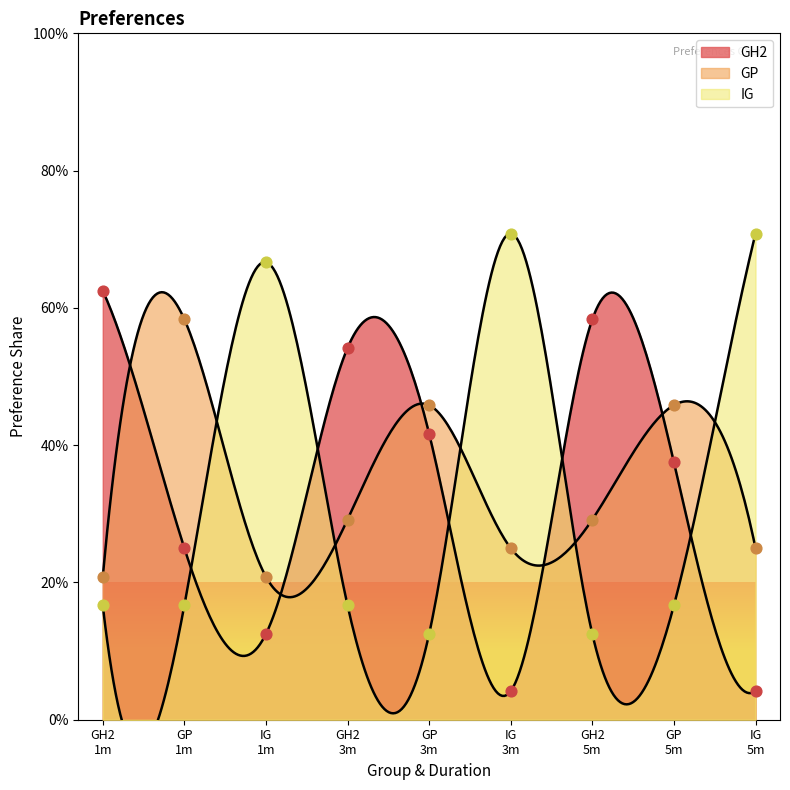

Is the value of GP at GH2 3m greater than the value of IG at GH2 5m?

Yes